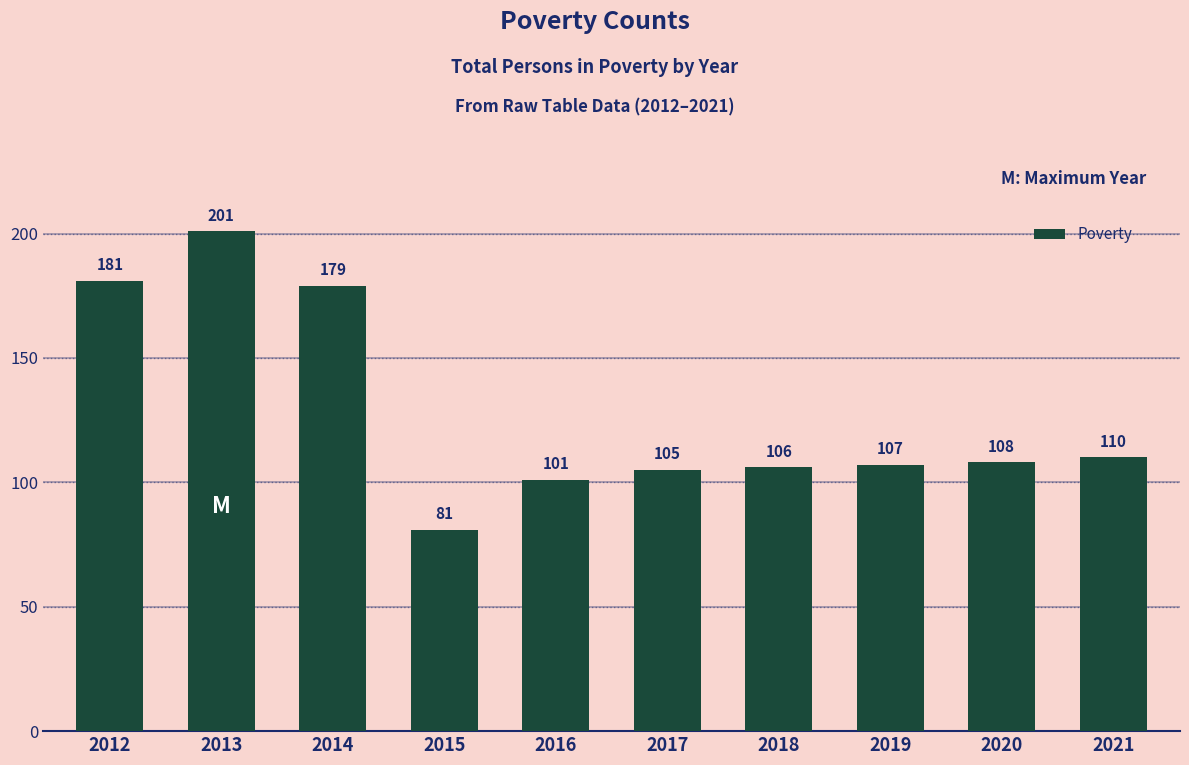

At which label does the data first exceed 108?

2012